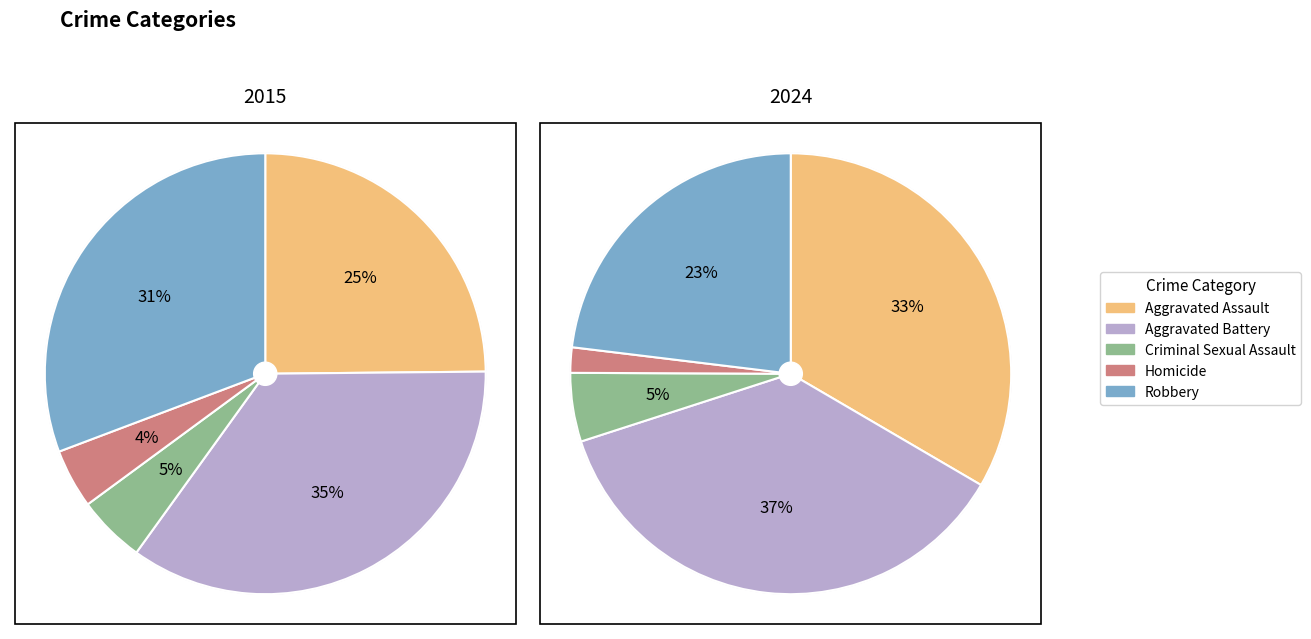

How much of the chart is everything except 3?

95.7%